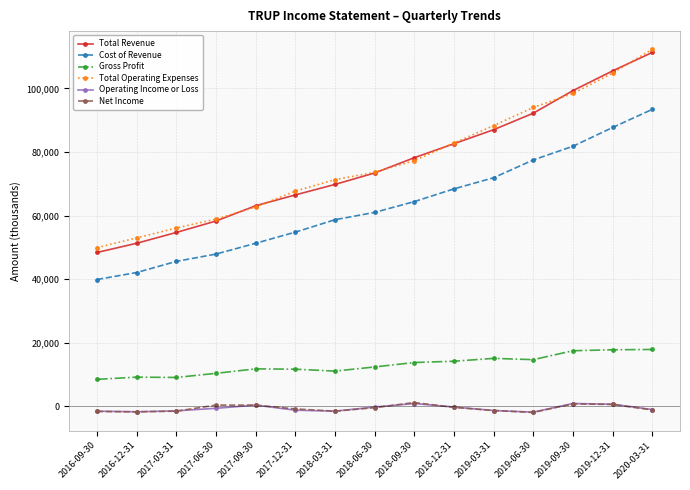

What is the label of the 7th point from the right?

2018-09-30